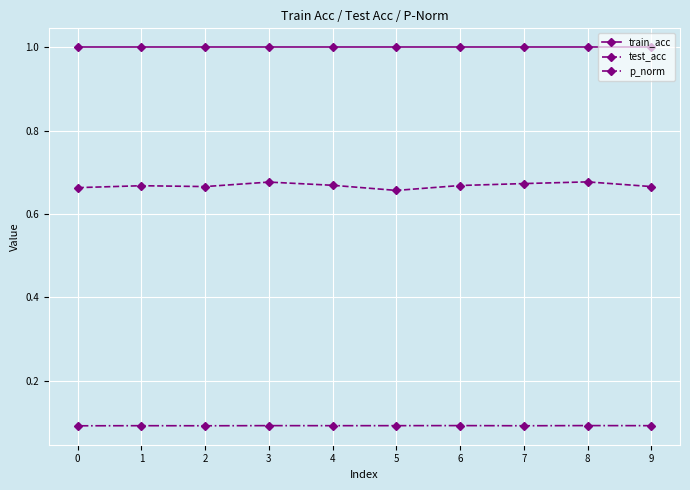

Which series has the widest spread of values?

test_acc